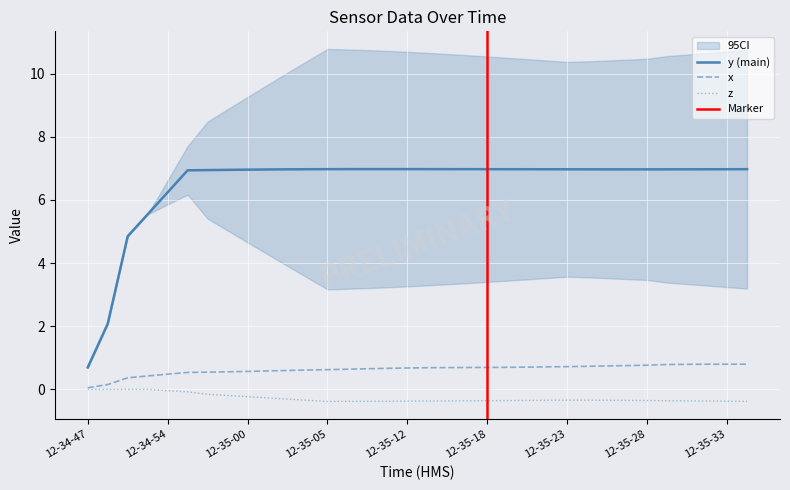

What is the label of the 2nd point from the left?

12-34-50